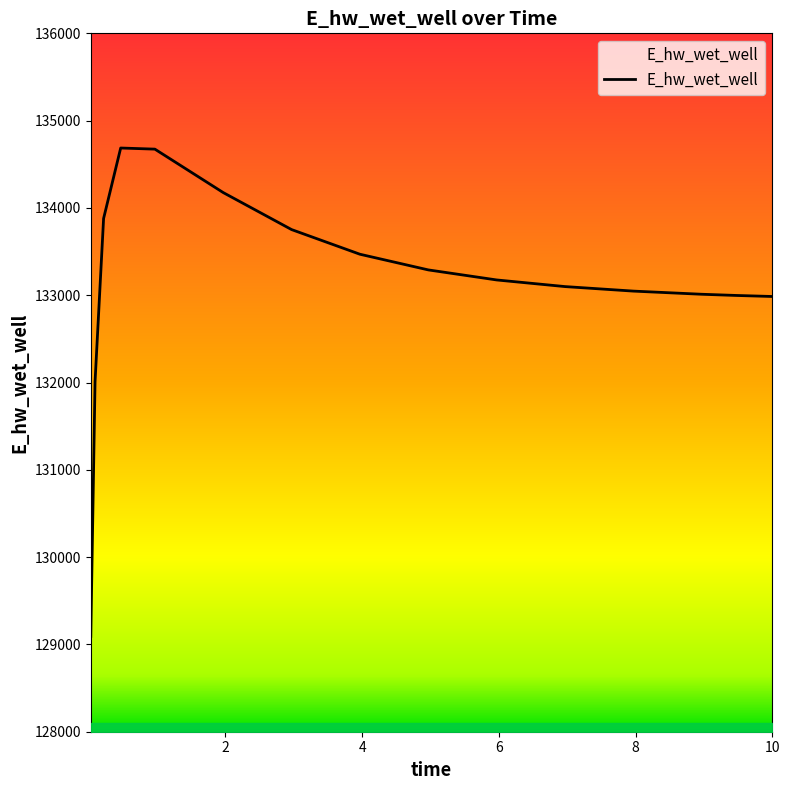

Does the chart have visible grid lines?

No